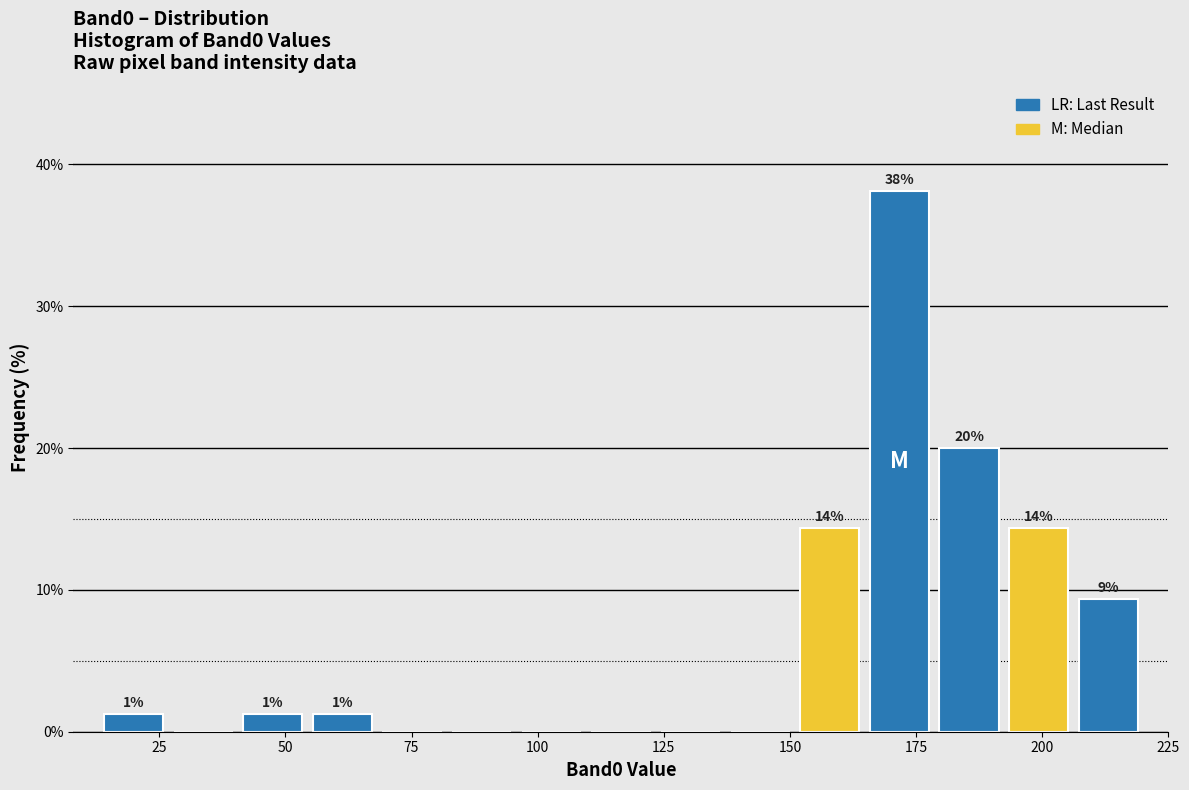

Around what value on the x-axis is the tallest bar? Give the approximate position of its centre, as read against the axis.

170